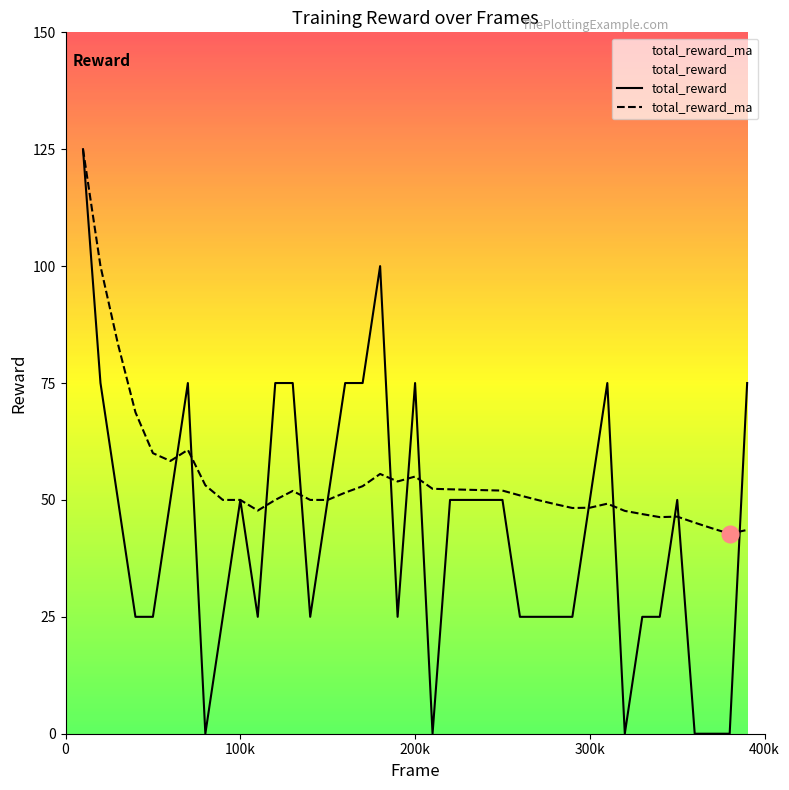

What is the minimum value for total_reward_ma?

42.8